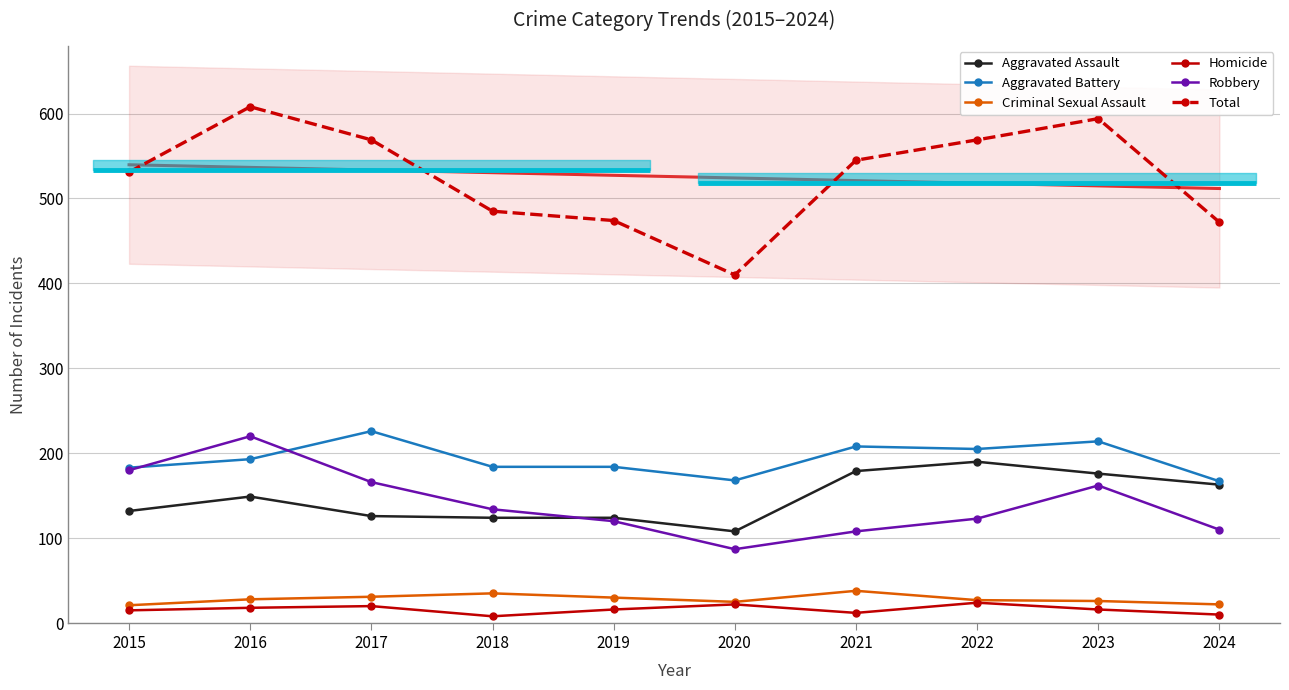

Which series changed the most between 2016 and 2021?

Robbery